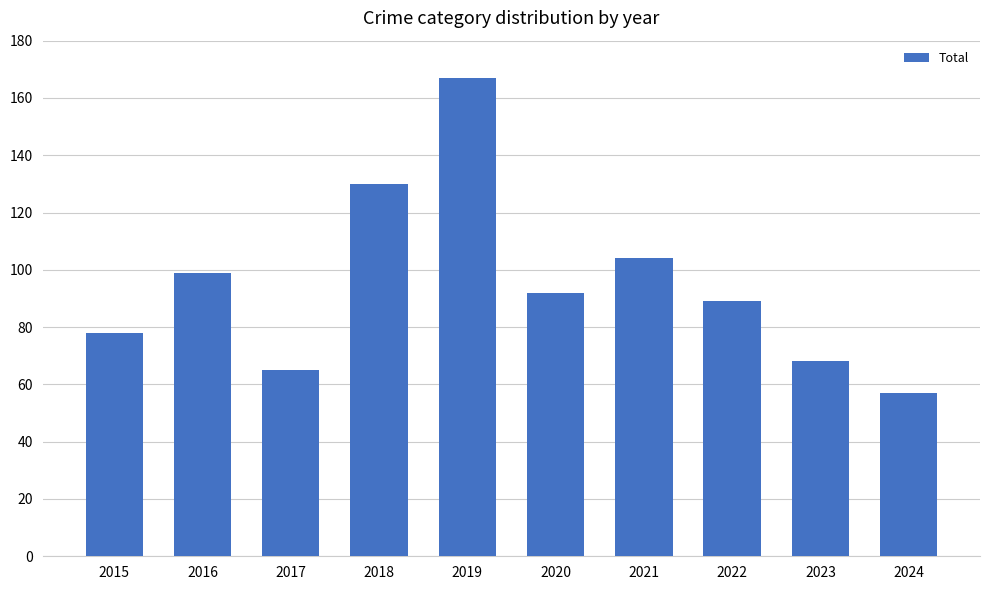

At which label does the data first exceed 92?

2016